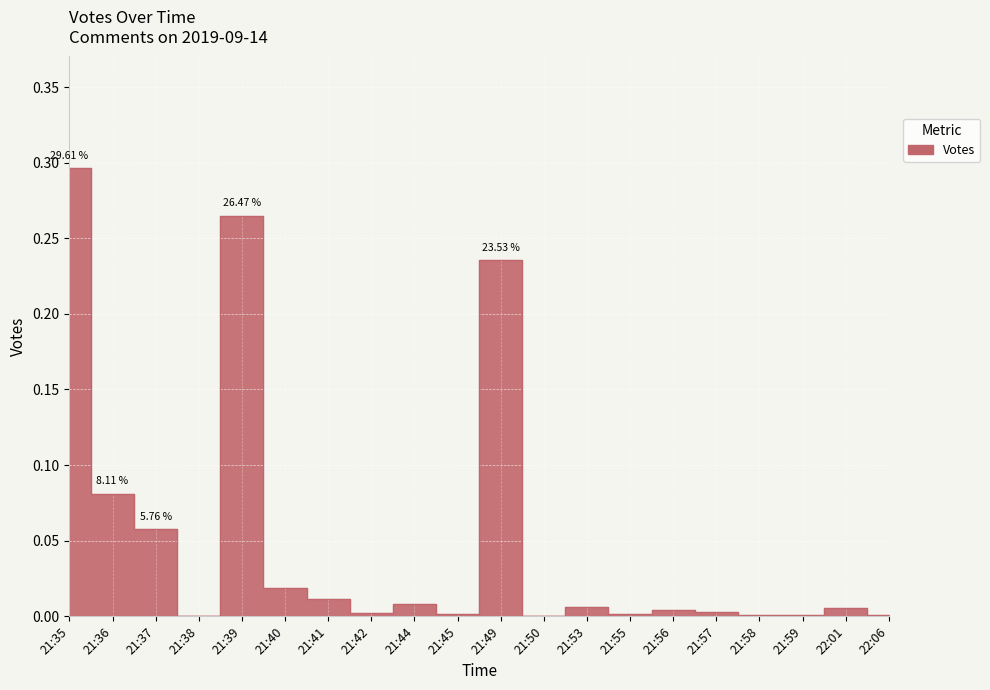

Is this an area chart (filled region under the line)?

No